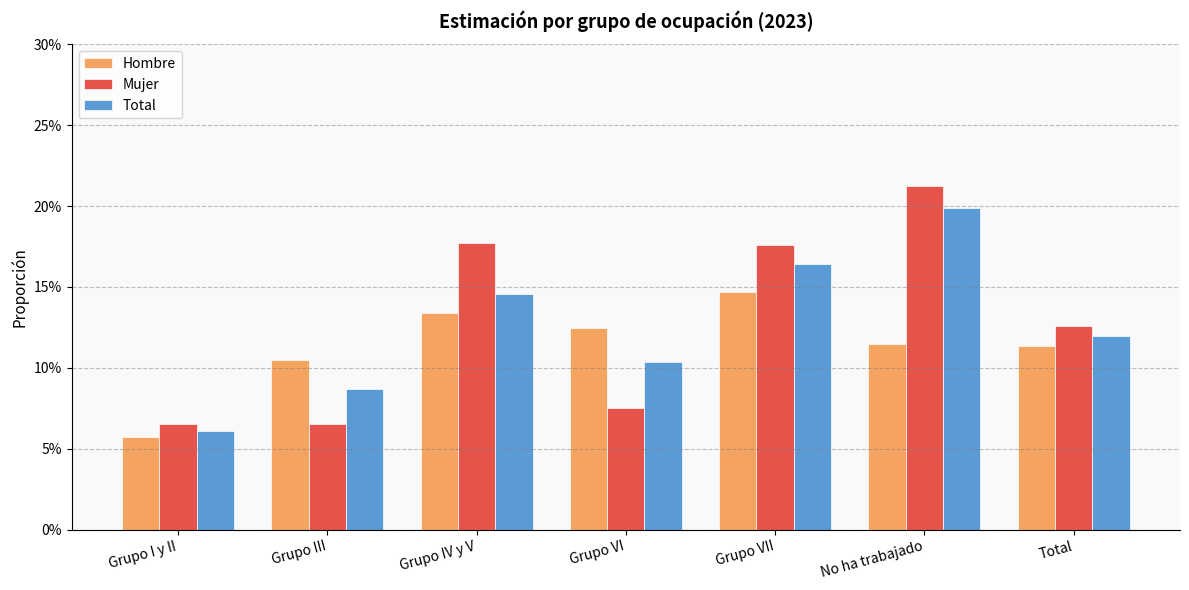

At how many categories does at least one series exceed 0?

7